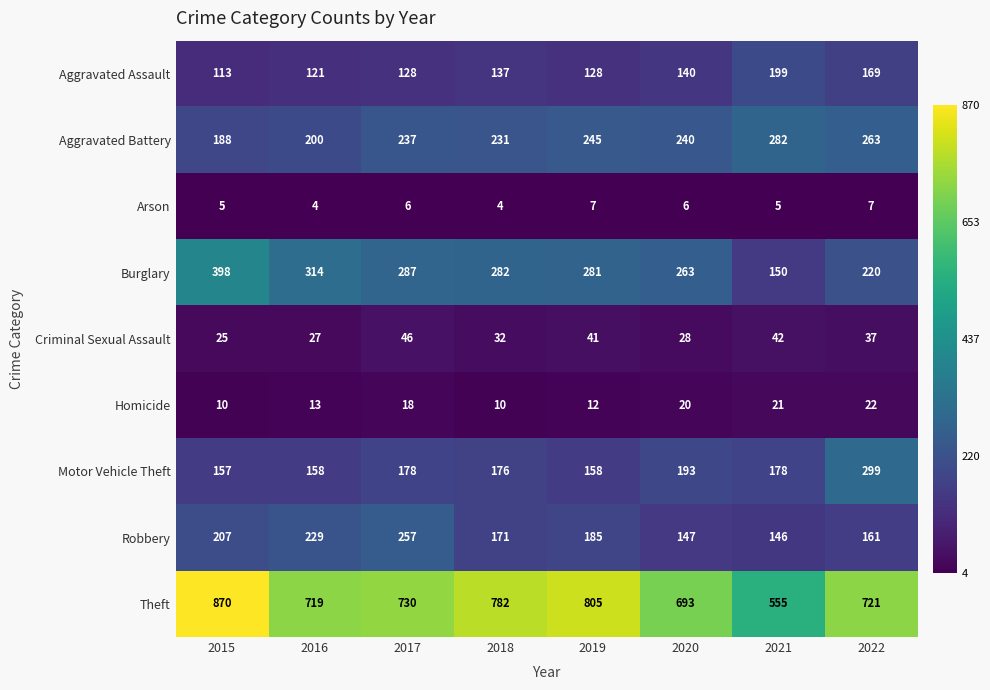

Rank the series at 2017 from lowest to highest value.

Arson, Homicide, Criminal Sexual Assault, Aggravated Assault, Motor Vehicle Theft, Aggravated Battery, Robbery, Burglary, Theft